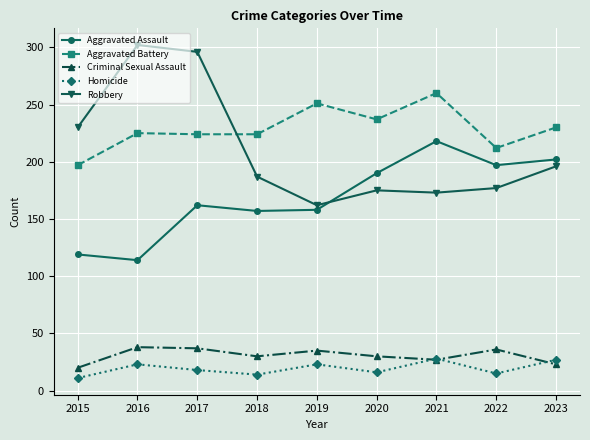

How many lines are shown in the chart?

5